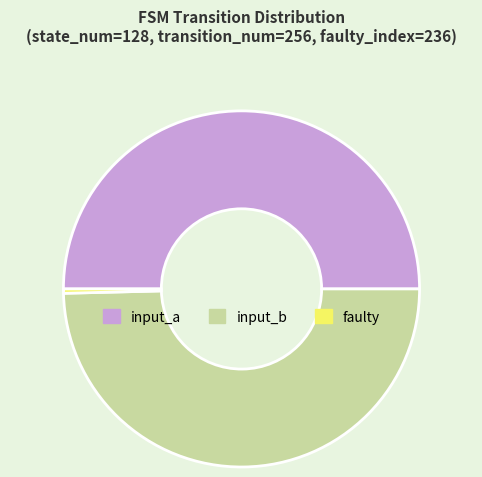

Does faulty account for over 50% of the chart?

No